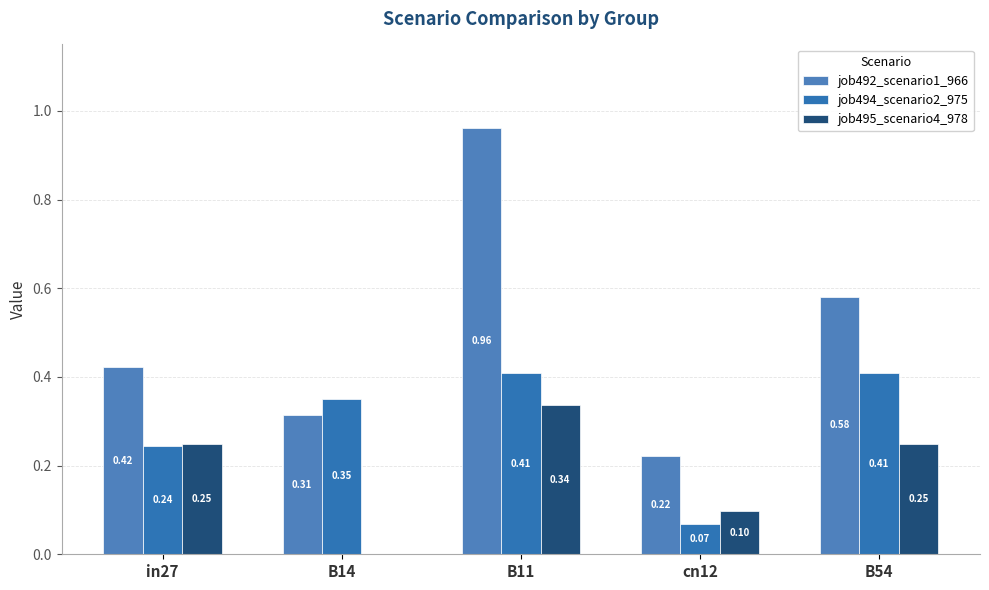

Are the bars horizontal?

No